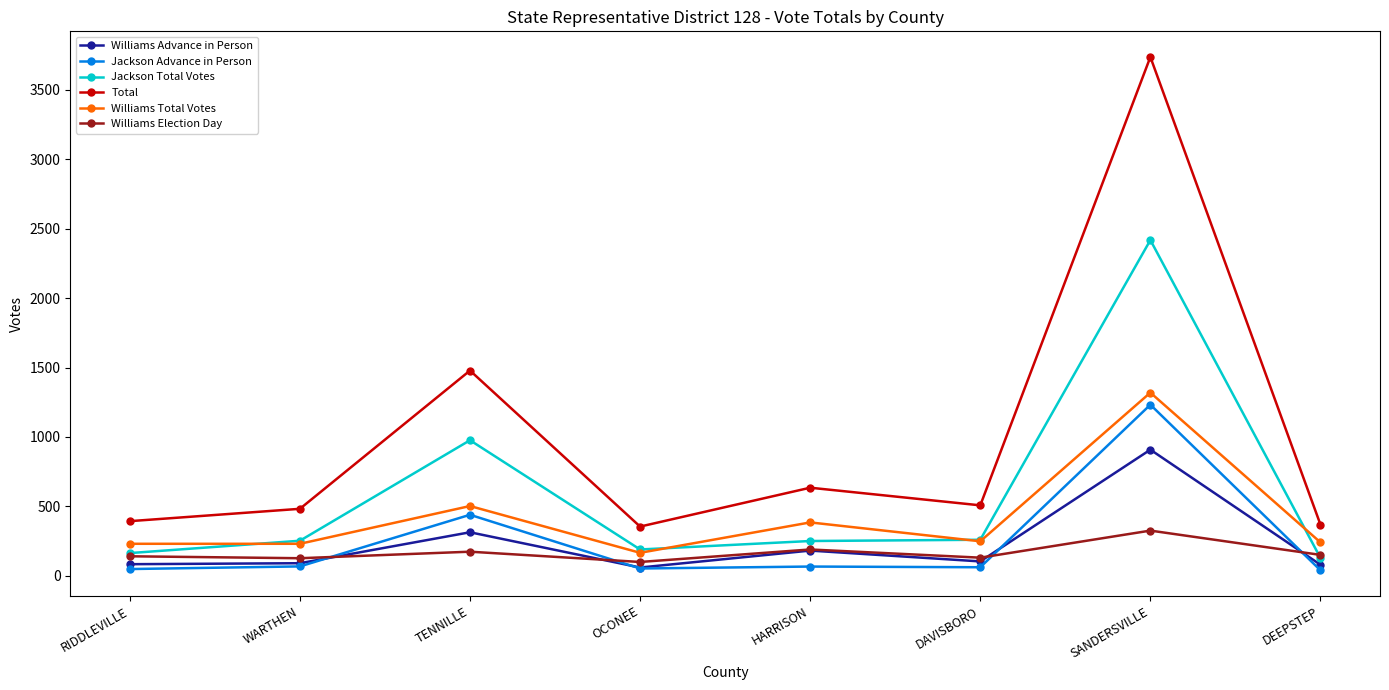

True or false: Williams Total Votes and Total cross at least once.

False